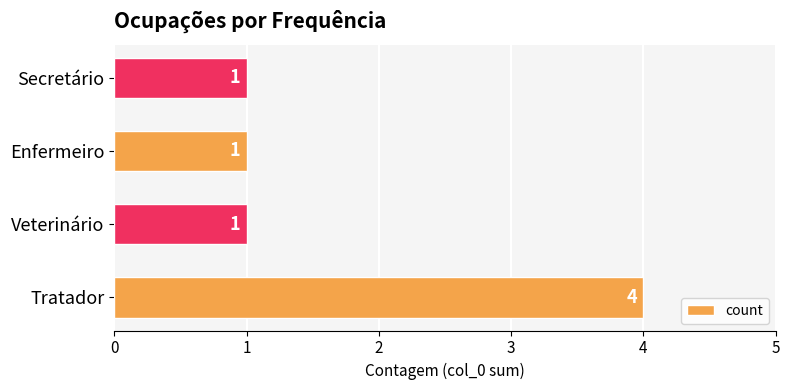

What is the ratio of the value at Veterinário to the value at Enfermeiro?

1.0